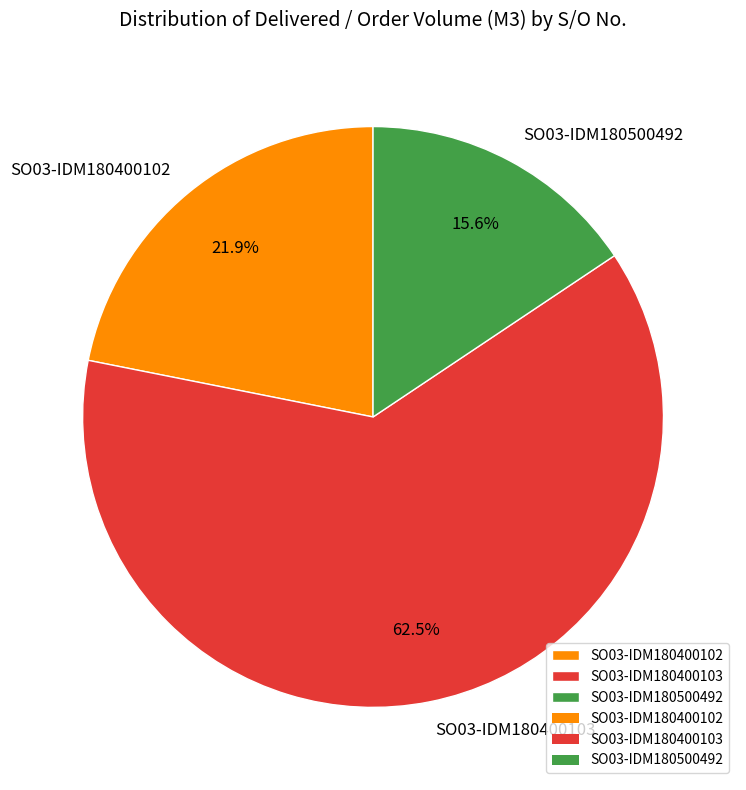

Combined, what portion of the pie is SO03-IDM180400103 and SO03-IDM180500492?

78.1%